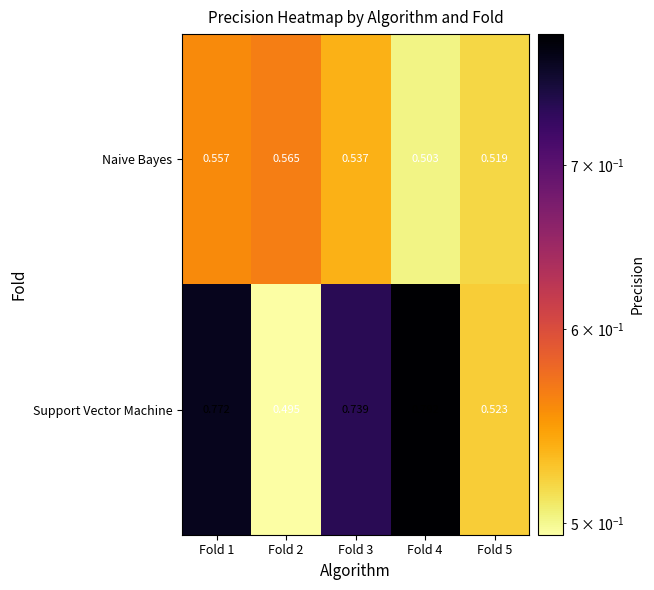

Rank the series by their average value, from highest to lowest.

Support Vector Machine, Naive Bayes